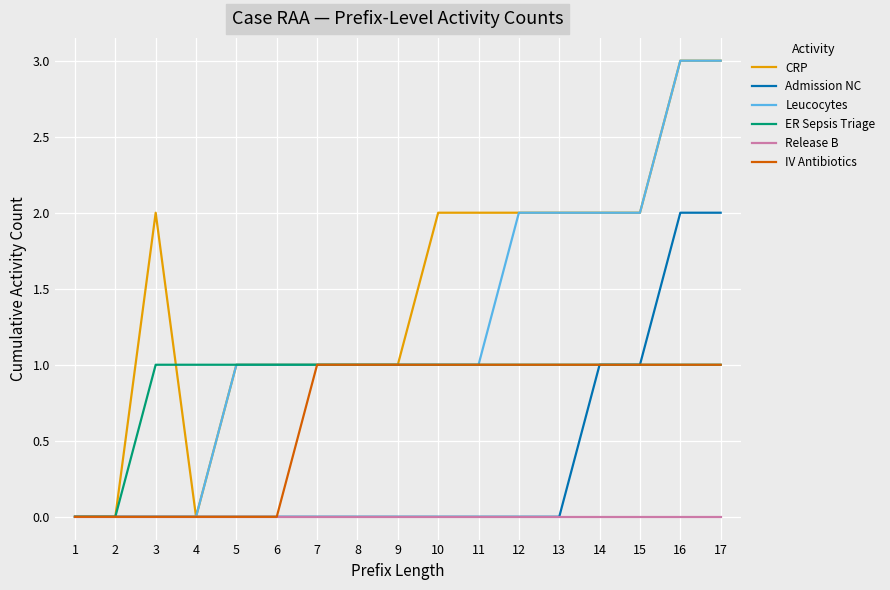

List the series in order of their overall mean, highest first.

CRP, Leucocytes, ER Sepsis Triage, IV Antibiotics, Admission NC, Release B